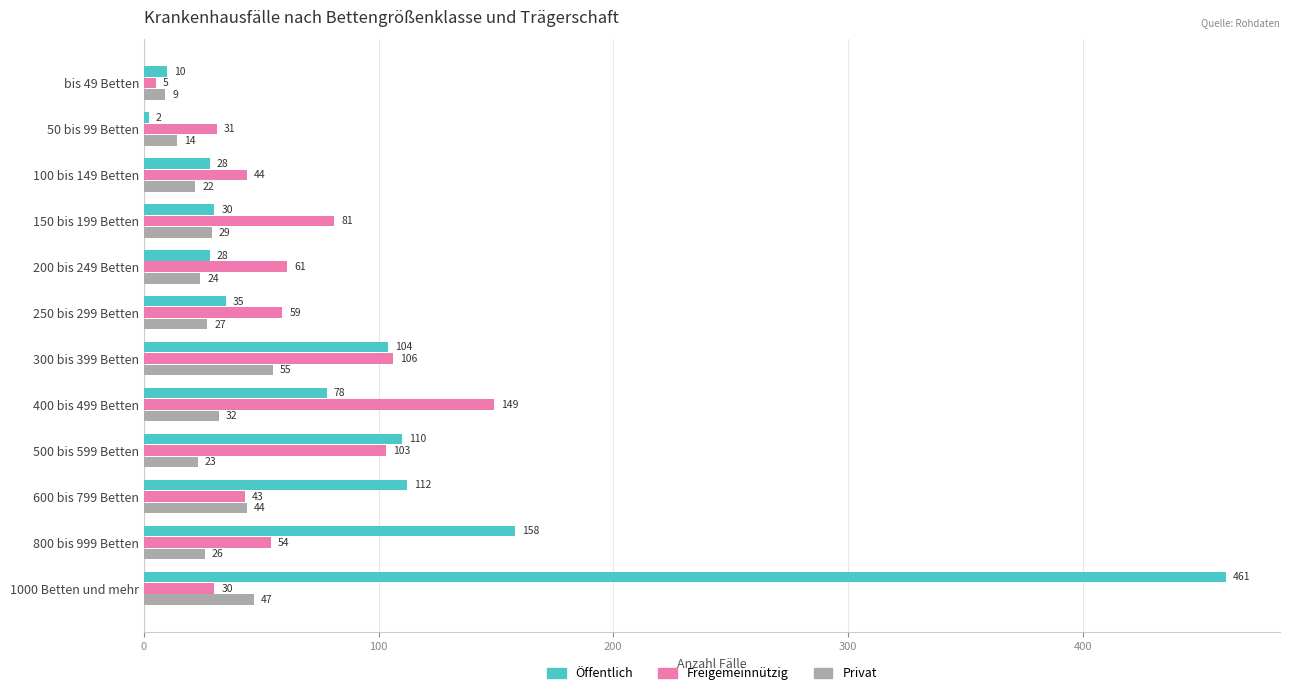

What is the difference between the highest and lowest values at 600 bis 799 Betten?

69